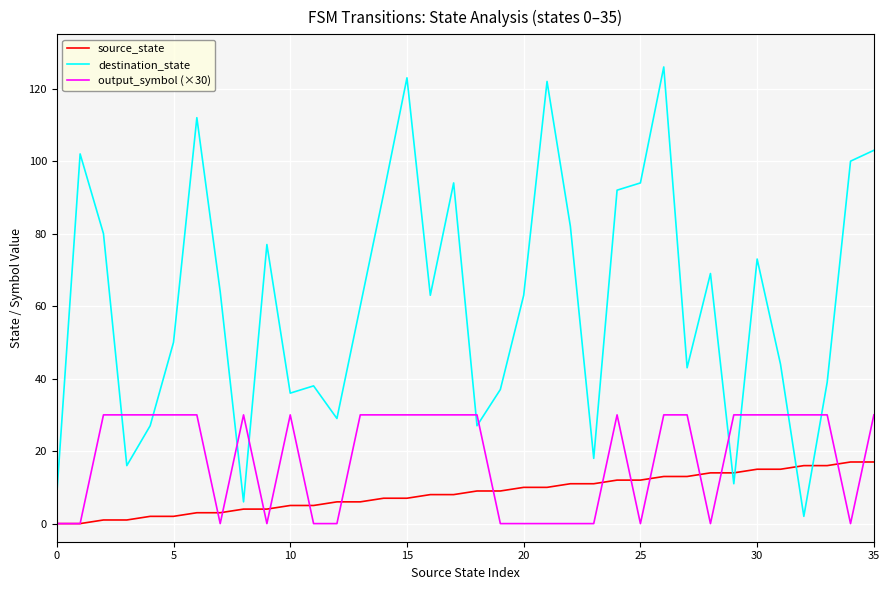

True or false: source_state and destination_state intersect in this chart.

True